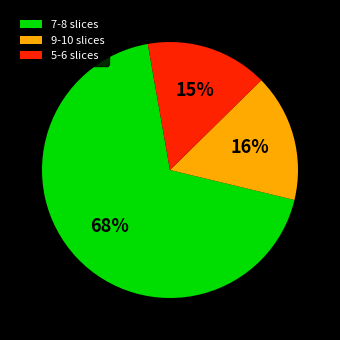

What percentage is the 9-10 slices slice, to the nearest percent?

16%